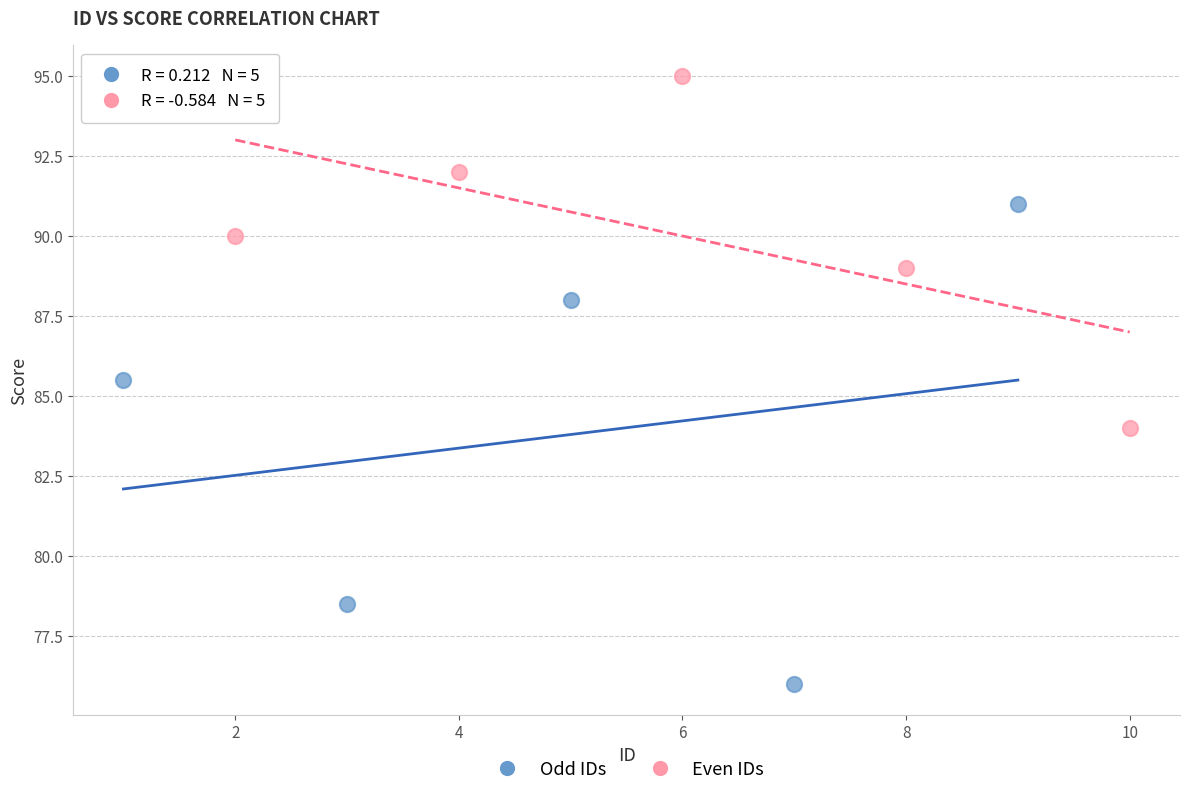

Which series contains the highest Y value?

Even IDs